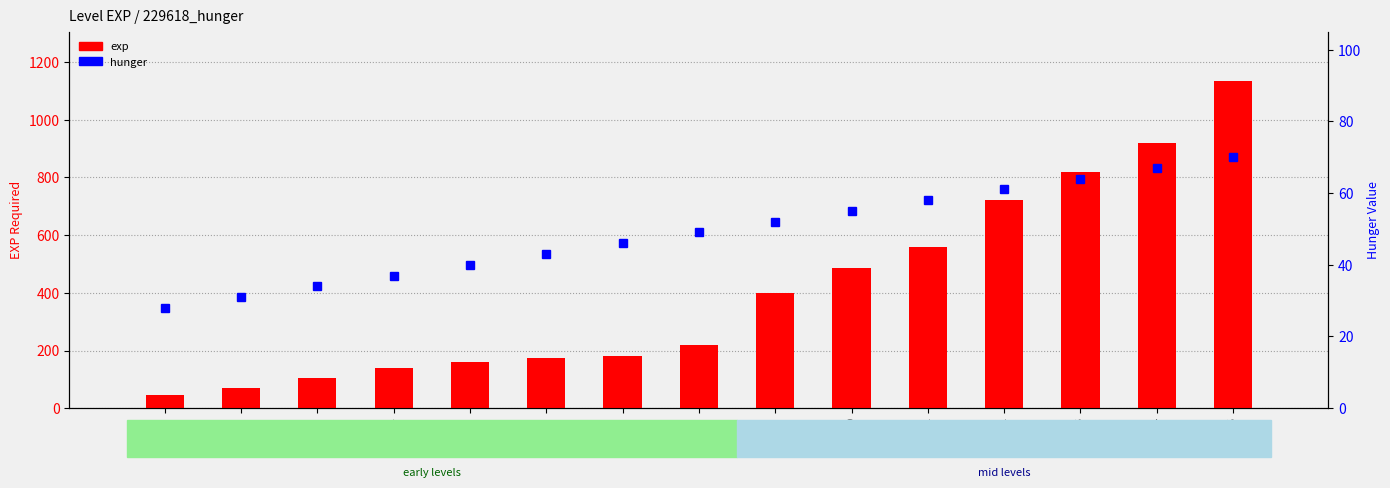

Is it true that hunger equals 49 at Level 8?

True